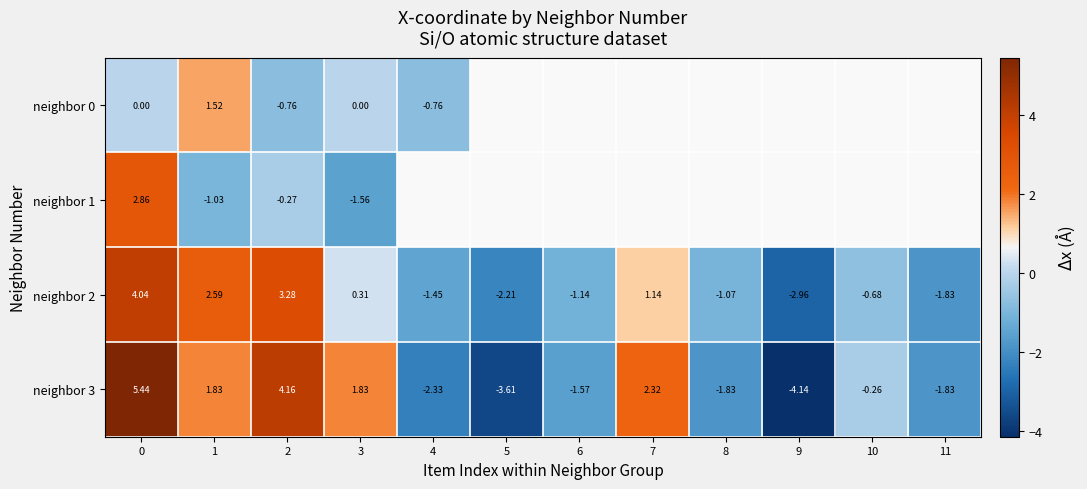

List the series in order of their peak value, lowest first.

row_0, row_1, row_2, row_3